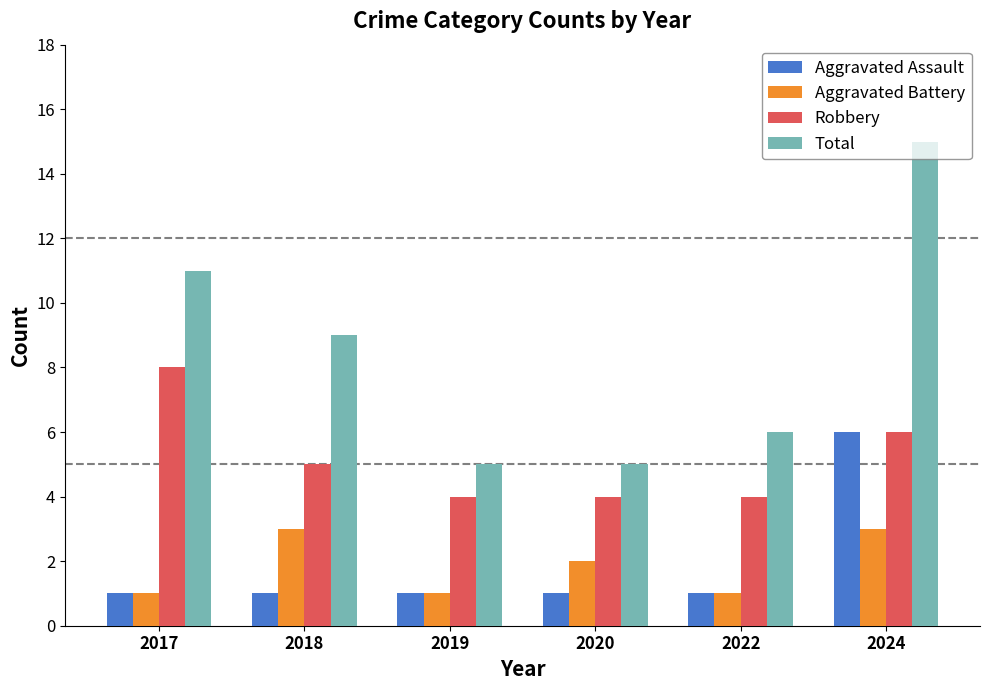

Which series has the largest total across all categories?

Total